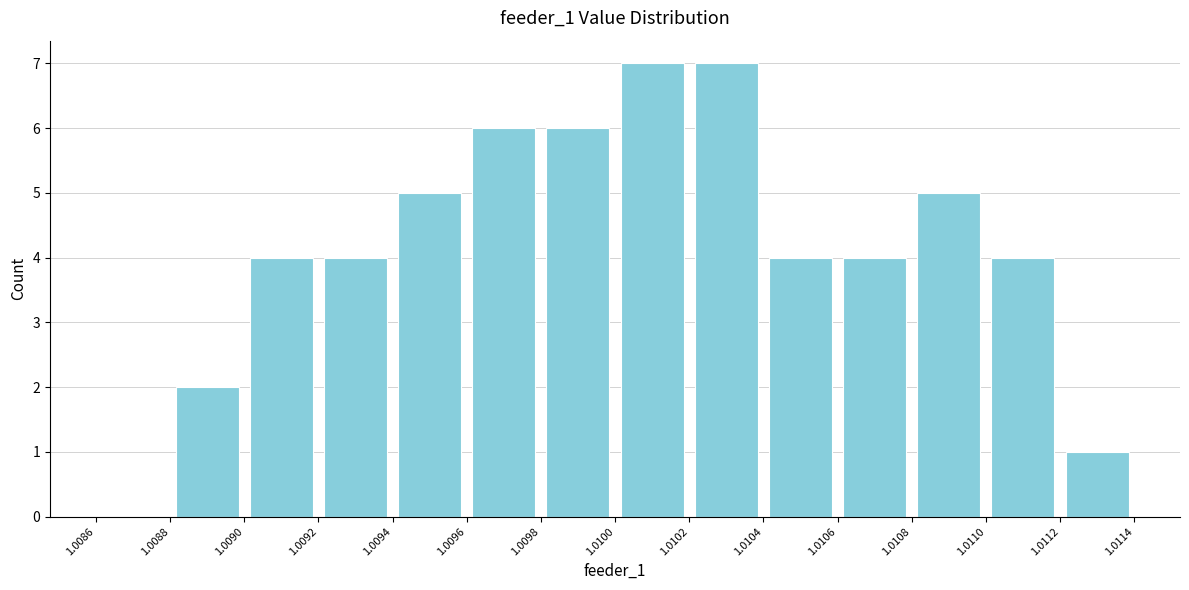

Reading left to right, list every bar in this chart as the range it spans on the x-axis followed by its height. The values are not printed on the chart, so give them approximately, as read against the axis.

1.0086 to 1.0088: 0
1.0088 to 1.0090: 2
1.0090 to 1.0092: 4
1.0092 to 1.0094: 4
1.0094 to 1.0096: 5
1.0096 to 1.0098: 6
1.0098 to 1.0100: 6
1.0100 to 1.0102: 7
1.0102 to 1.0104: 7
1.0104 to 1.0106: 4
1.0106 to 1.0108: 4
1.0108 to 1.0110: 5
1.0110 to 1.0112: 4
1.0112 to 1.0114: 1